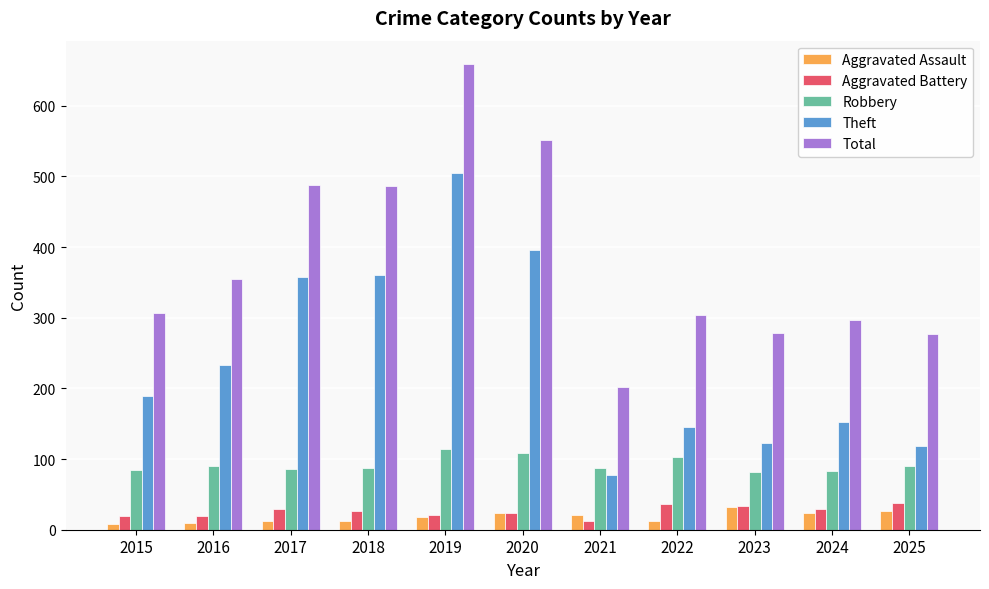

At 2025, list the series in order from largest to smallest.

Total, Theft, Robbery, Aggravated Battery, Aggravated Assault